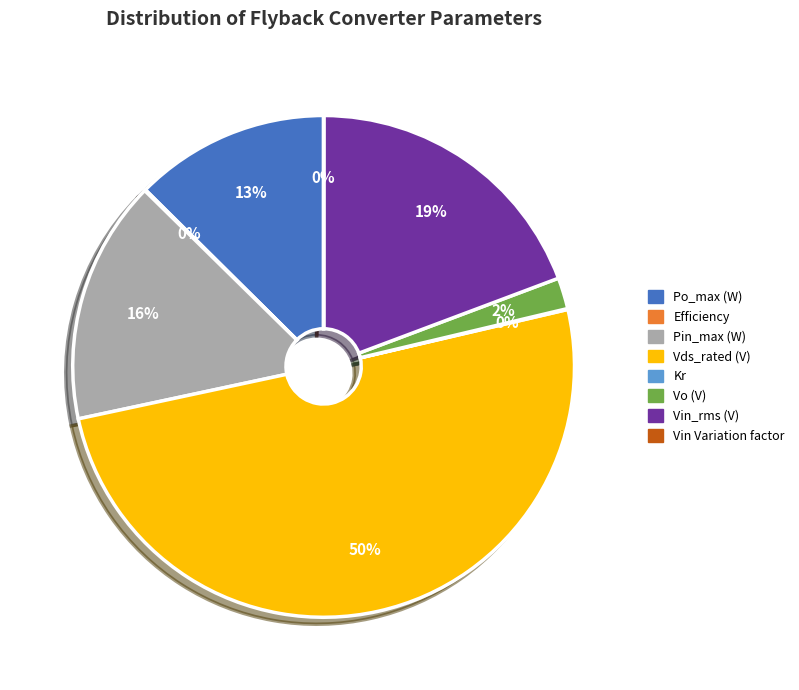

To the nearest percent, what portion does Vds_rated (V) represent?

50%